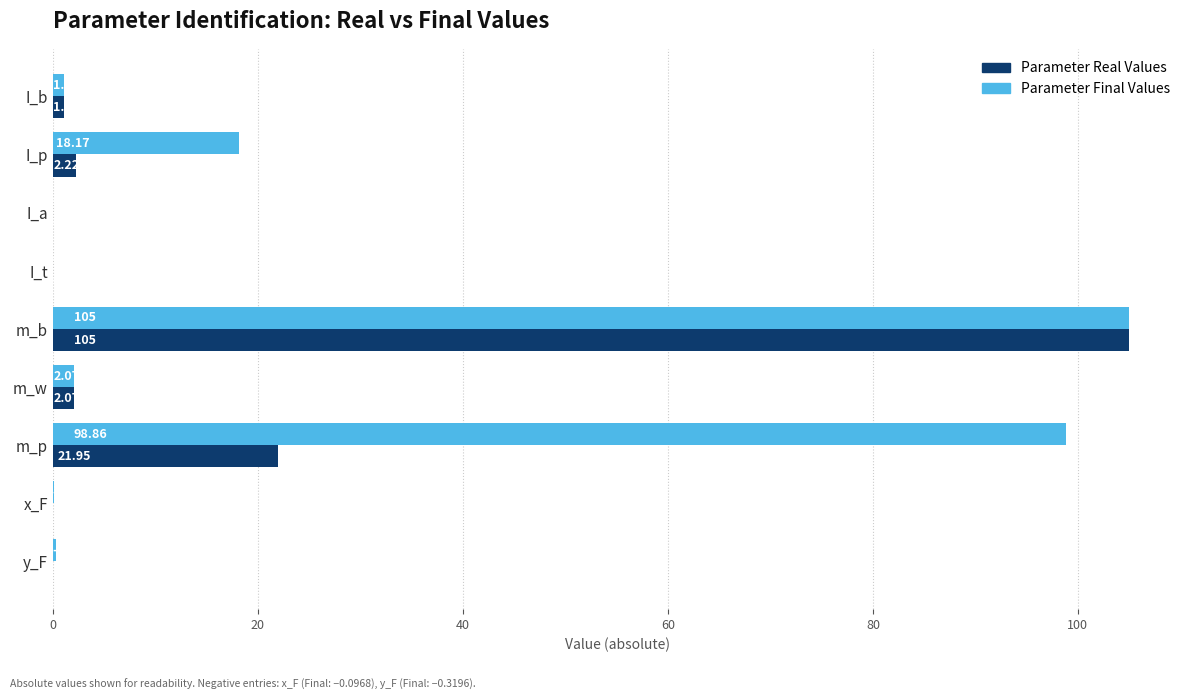

Is the value of Parameter Real Values at I_b greater than the value of Parameter Final Values at m_w?

No